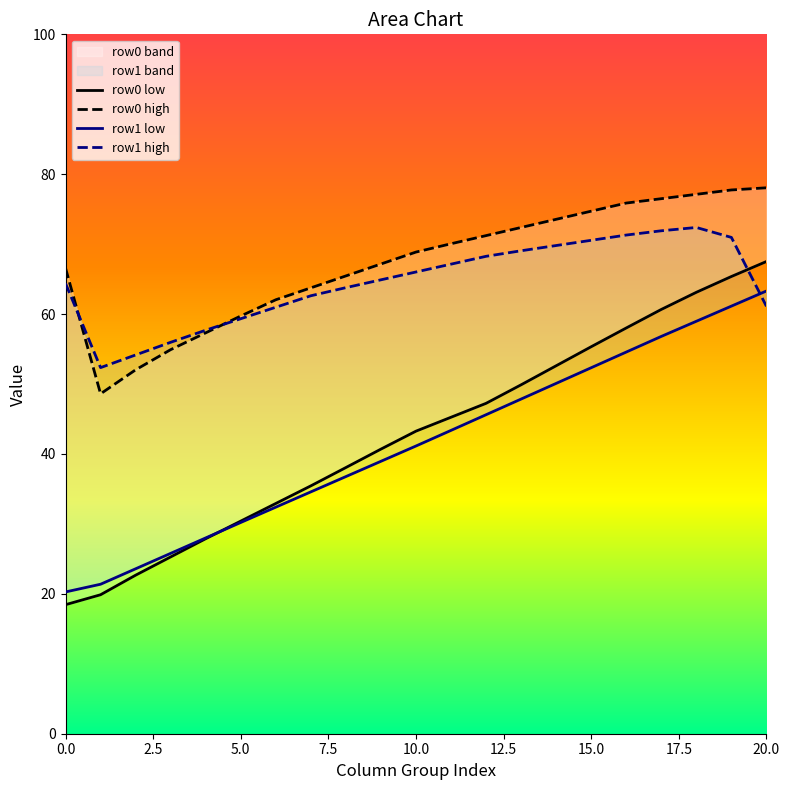

The value of row0 high at 19 is 27.3. True or false?

False